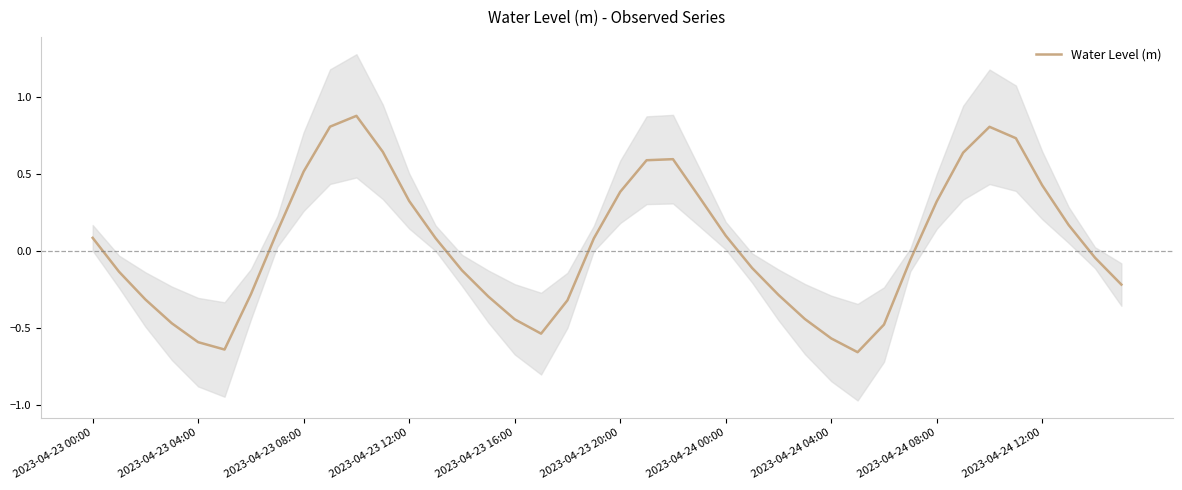

How many interior local peaks (higher than both neighbors) does the data have?

3